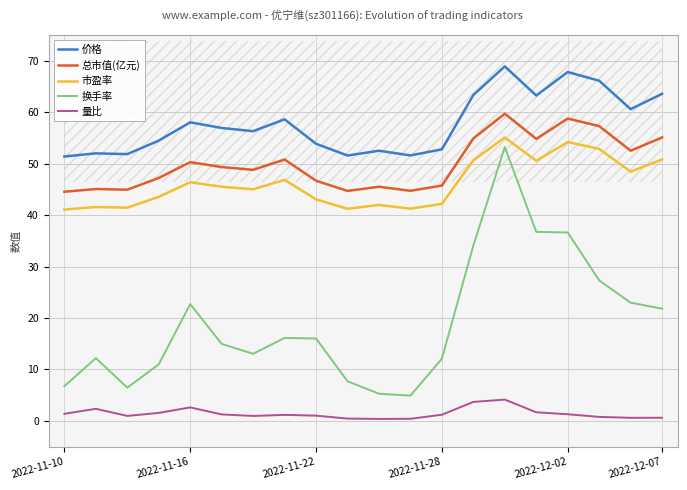

What is the value of the 市盈率 point at the 10th from the left?

41.2